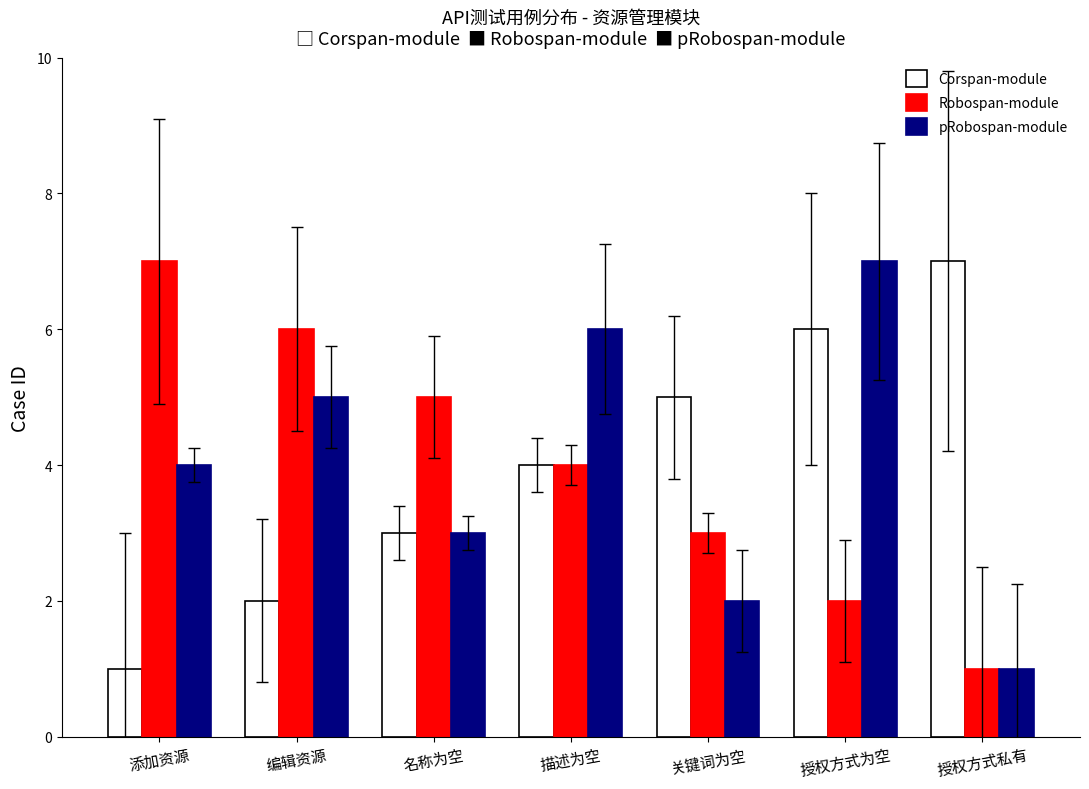

What is the maximum value shown in the chart?

7